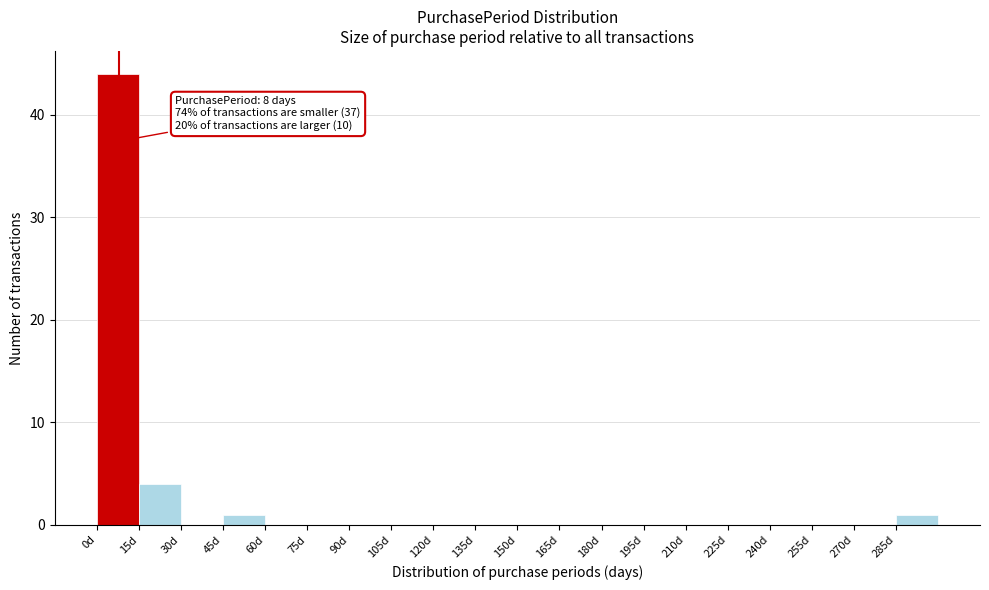

Over which range of the x-axis is the bar tallest?

0 to 15